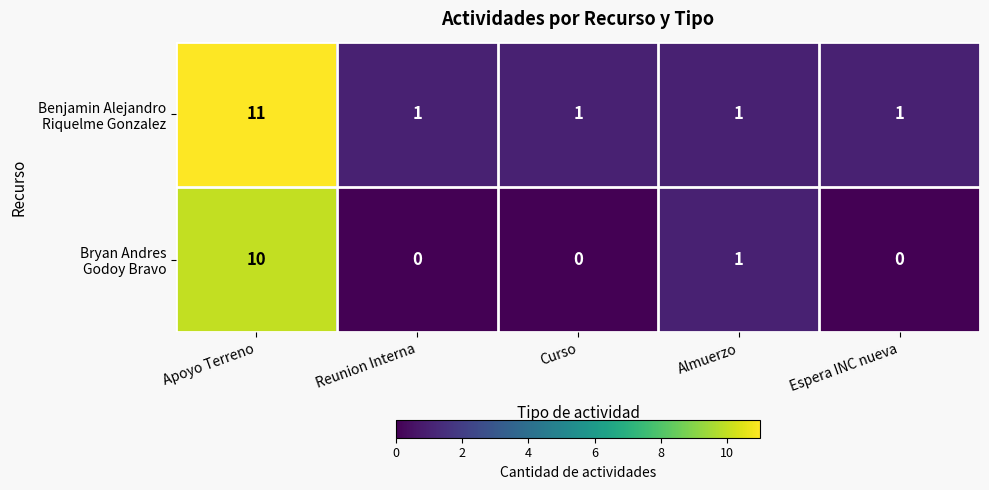

What is the greatest value displayed?

11